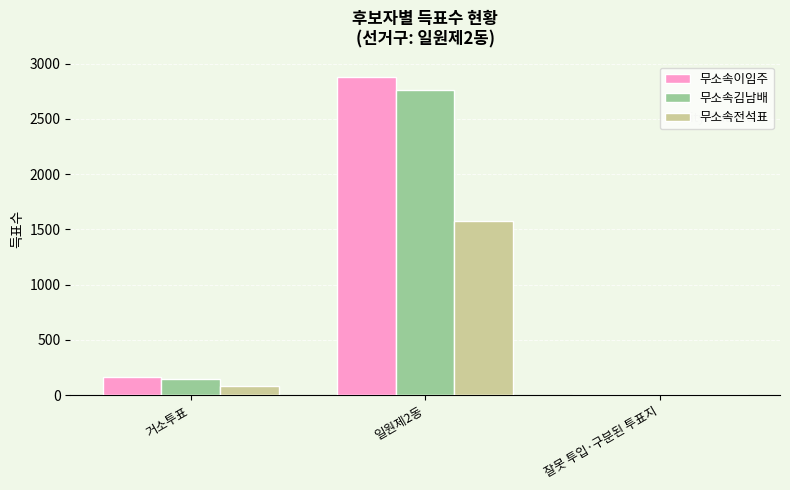

What is the maximum value for 무소속전석표?

1574